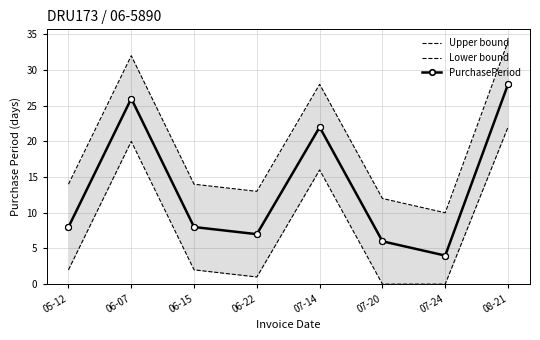

What are all the series names shown in the legend?

Upper bound, Lower bound, PurchasePeriod